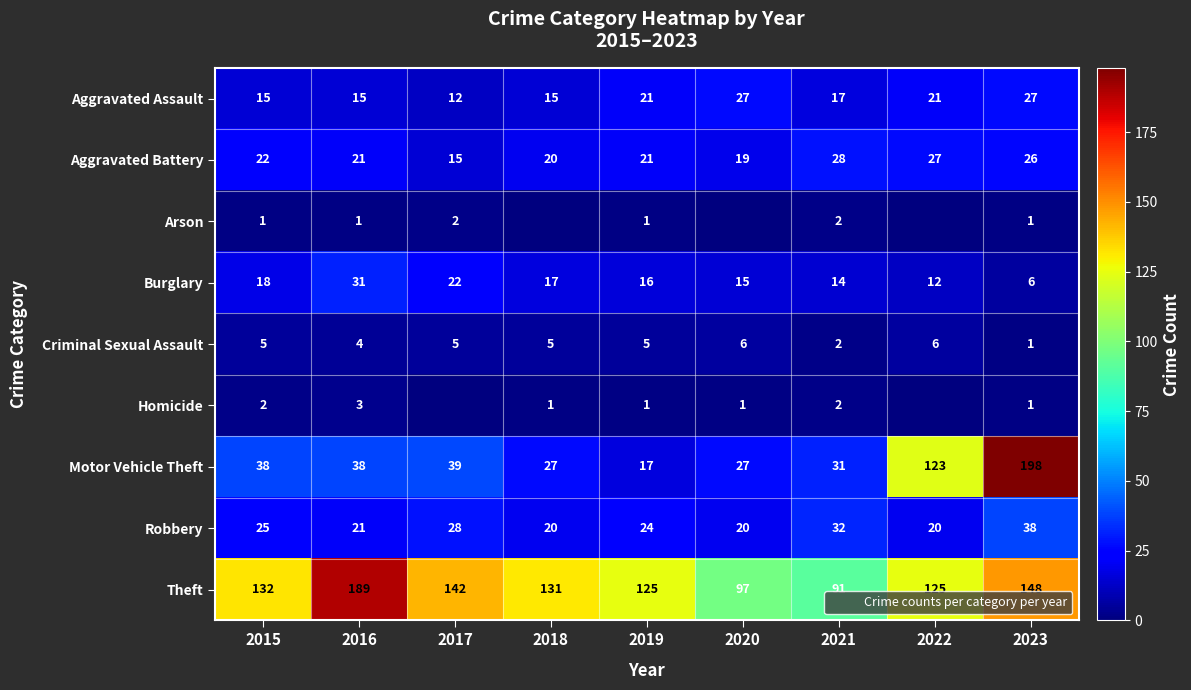

The value of Aggravated Battery at 2022 is 39. True or false?

False